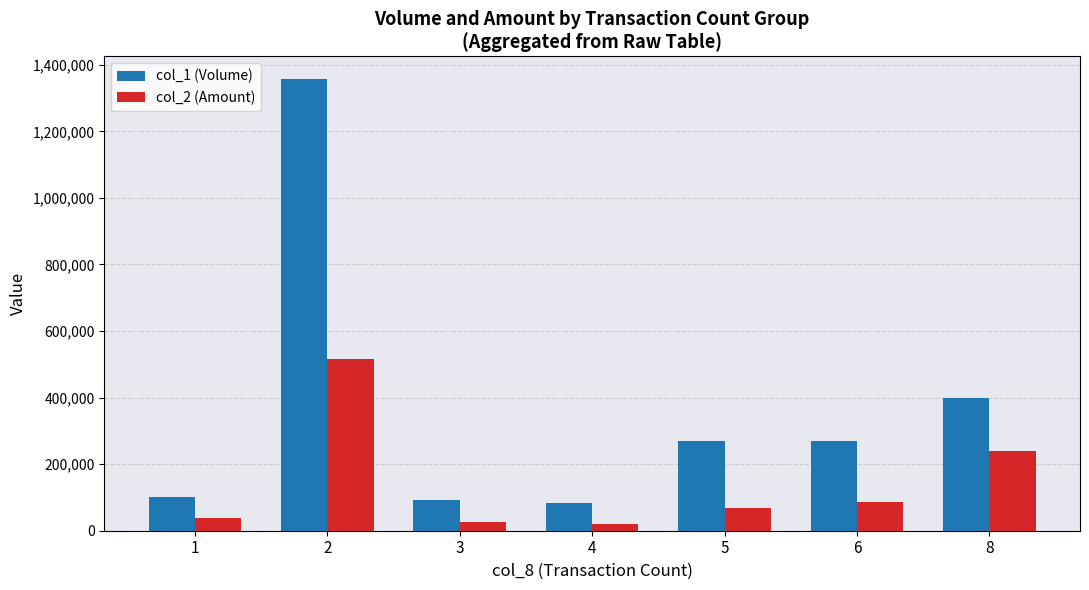

True or false: col_2 (Amount) has a value of 240080 at 8.

True